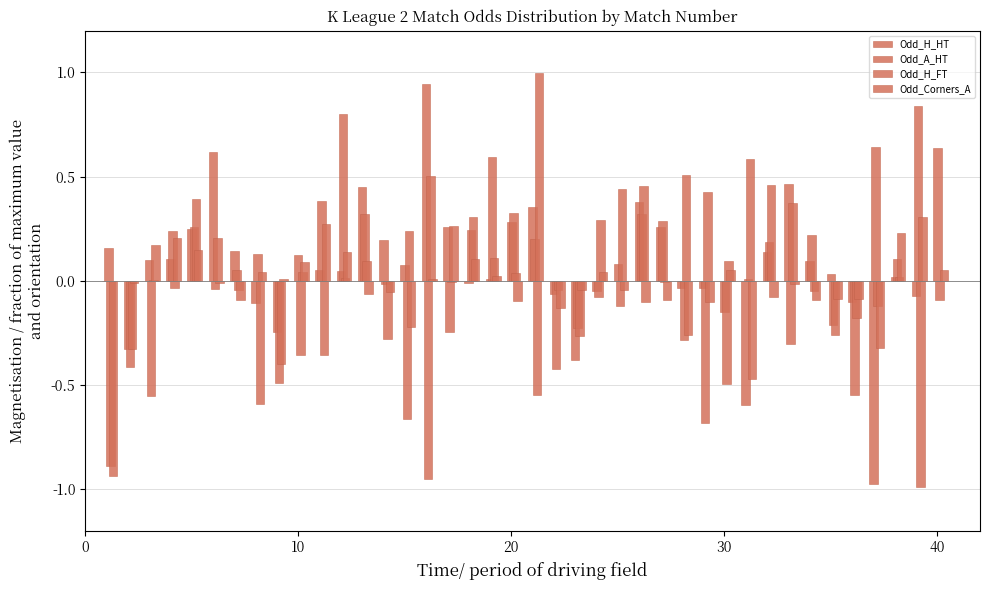

How many categories are shown in the chart?

40